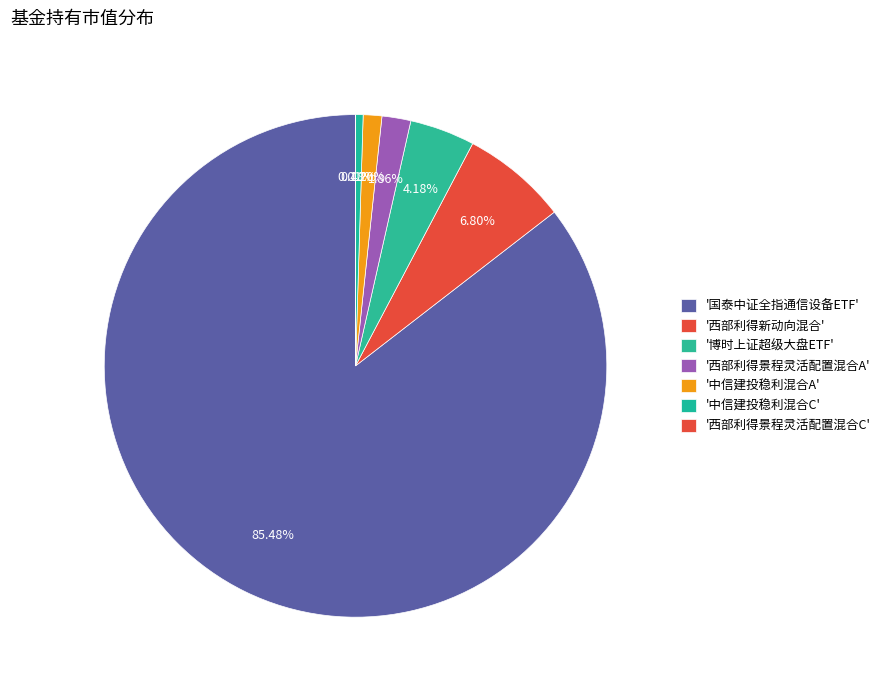

Is there any slice that represents more than half of the pie?

Yes